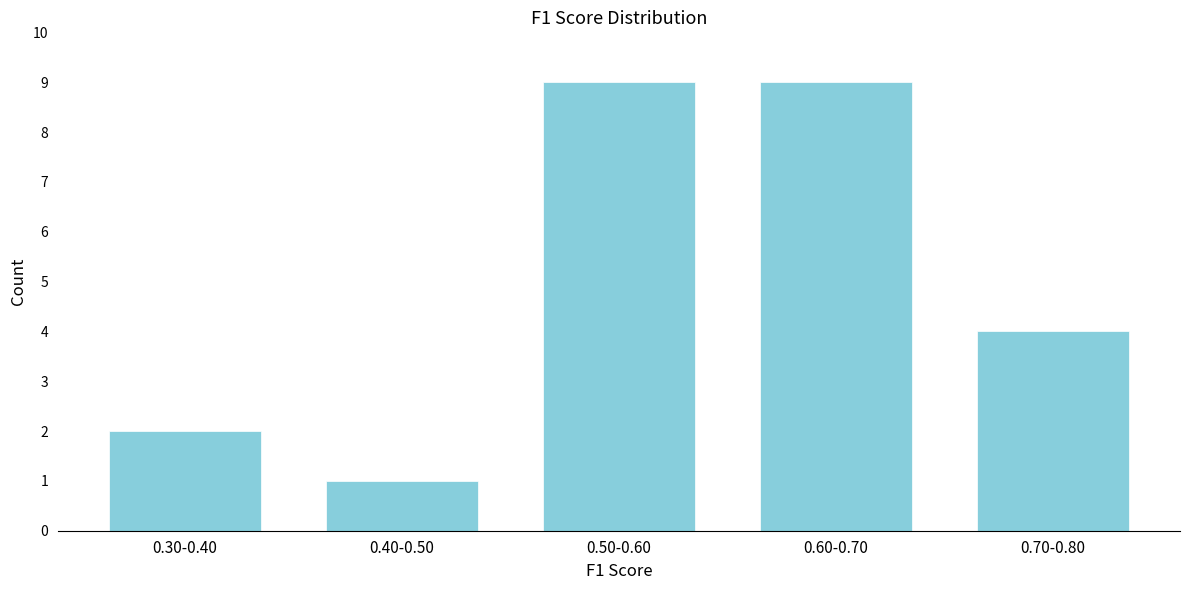

Reading left to right, list all the values displayed in this chart.

2	1	9	9	4